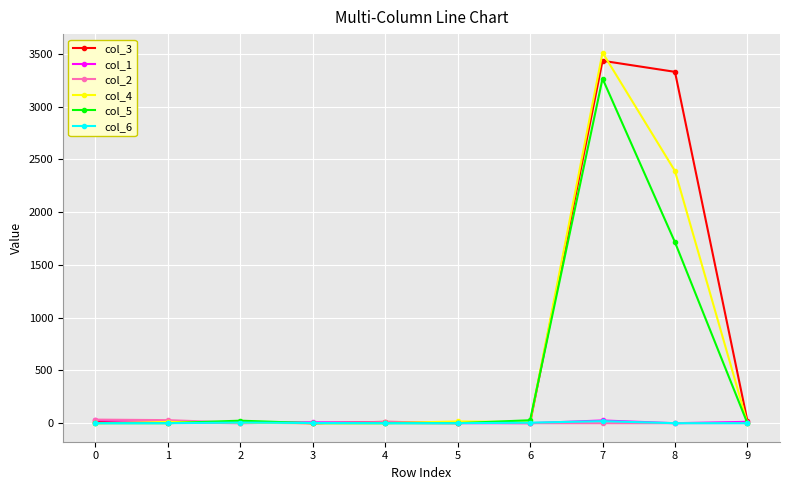

How many categories are shown in the chart?

10